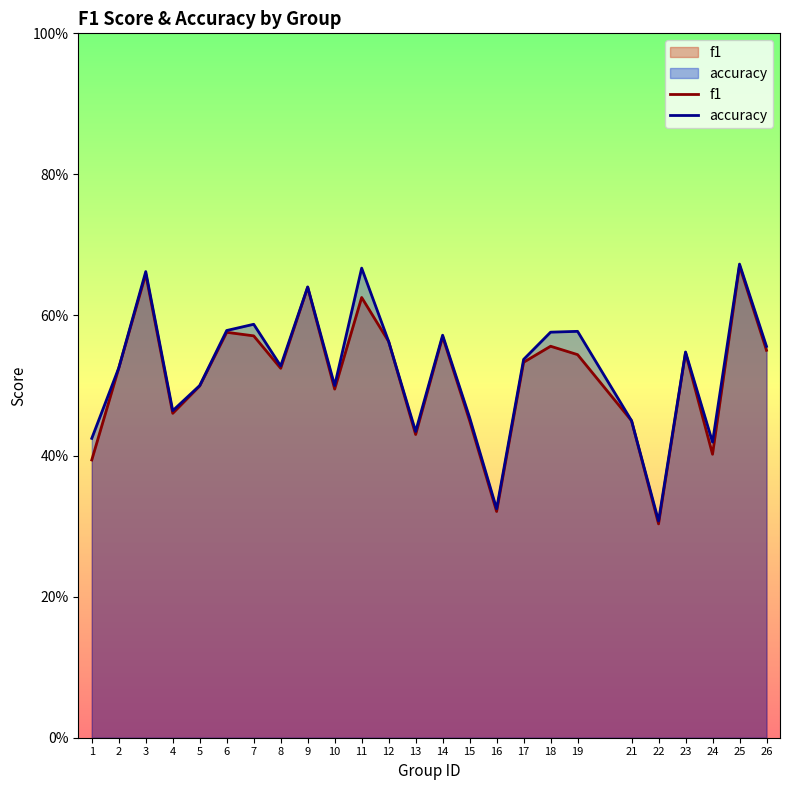

Reading right to left, what are all the values shown in this chart?

f1: 0.5	0.7	0.4	0.5	0.3	0.5	0.5	0.6	0.5	0.3	0.5	0.6	0.4	0.6	0.6	0.5	0.6	0.5	0.6	0.6	0.5	0.5	0.7	0.5	0.4
accuracy: 0.6	0.7	0.4	0.5	0.3	0.5	0.6	0.6	0.5	0.3	0.5	0.6	0.4	0.6	0.7	0.5	0.6	0.5	0.6	0.6	0.5	0.5	0.7	0.5	0.4